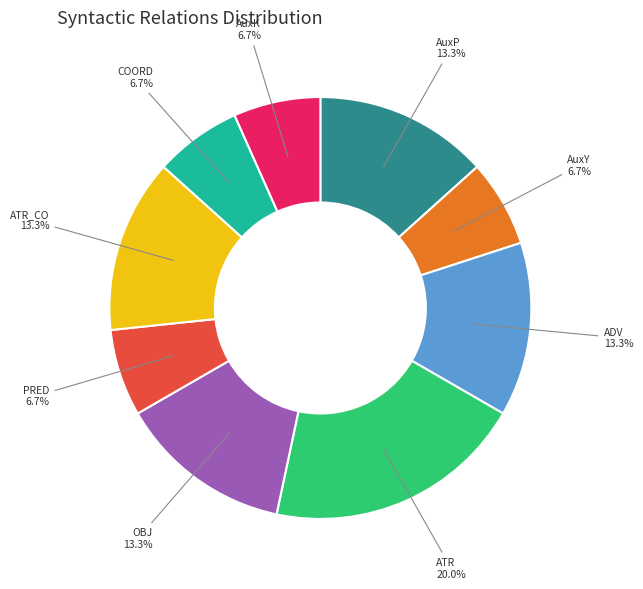

Combined, do ATR_CO and ADV account for over 50%?

No